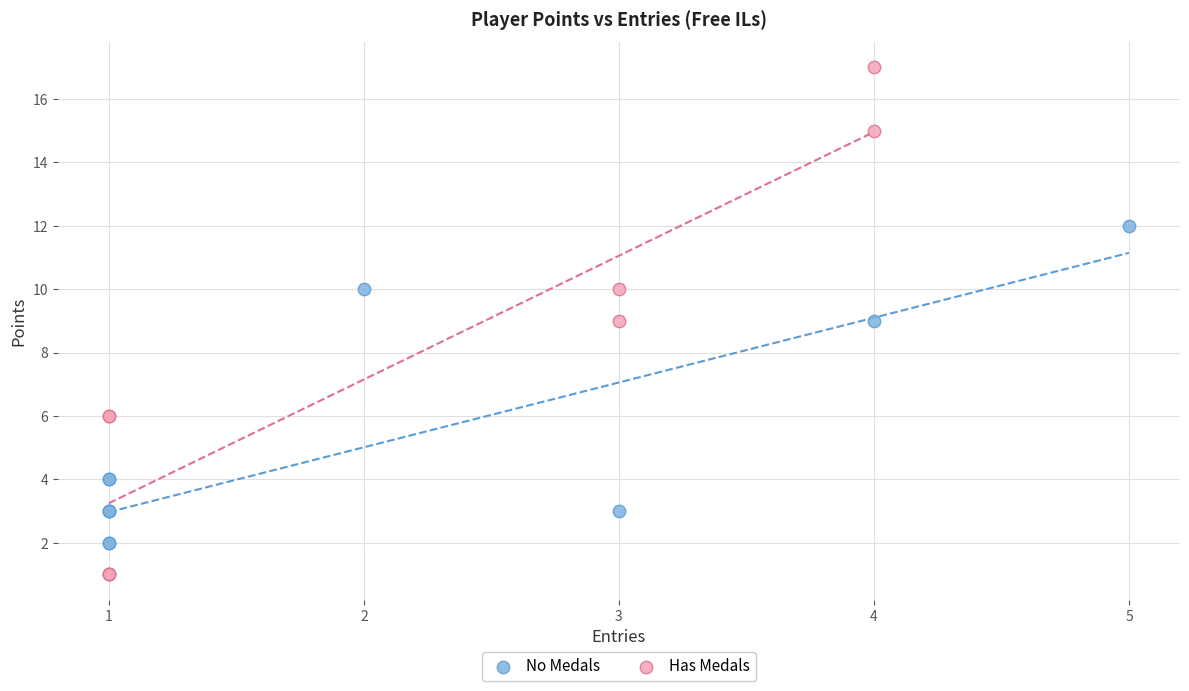

Which series contains the highest Y value?

Has Medals